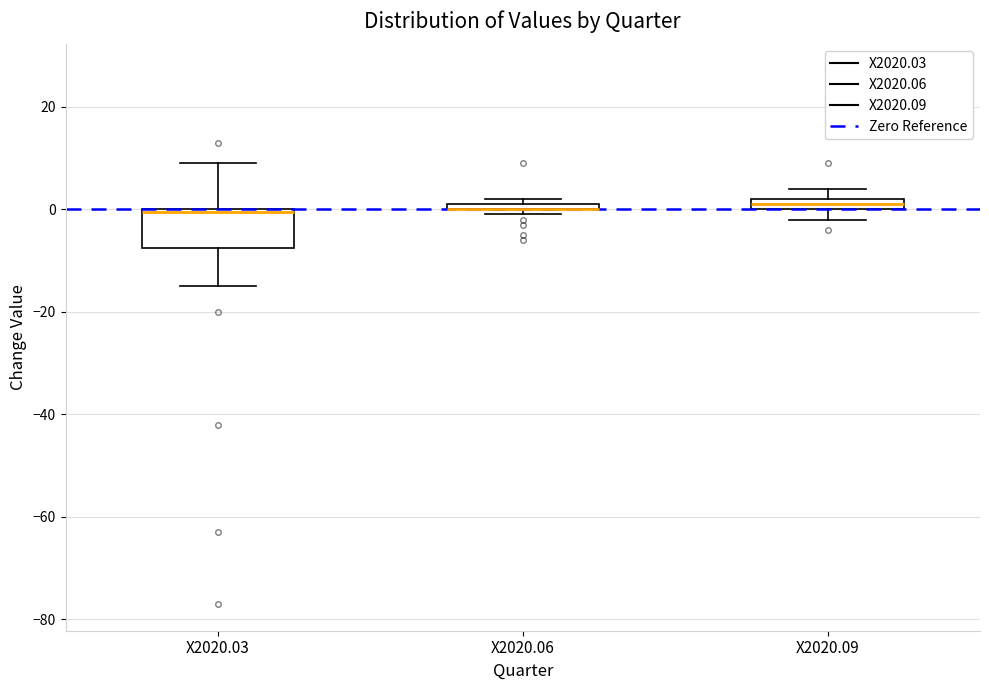

Where is the lower edge of the box for X2020.03 on the y-axis? The values are not printed on the chart, so give them approximately, as read against the axis.

-8